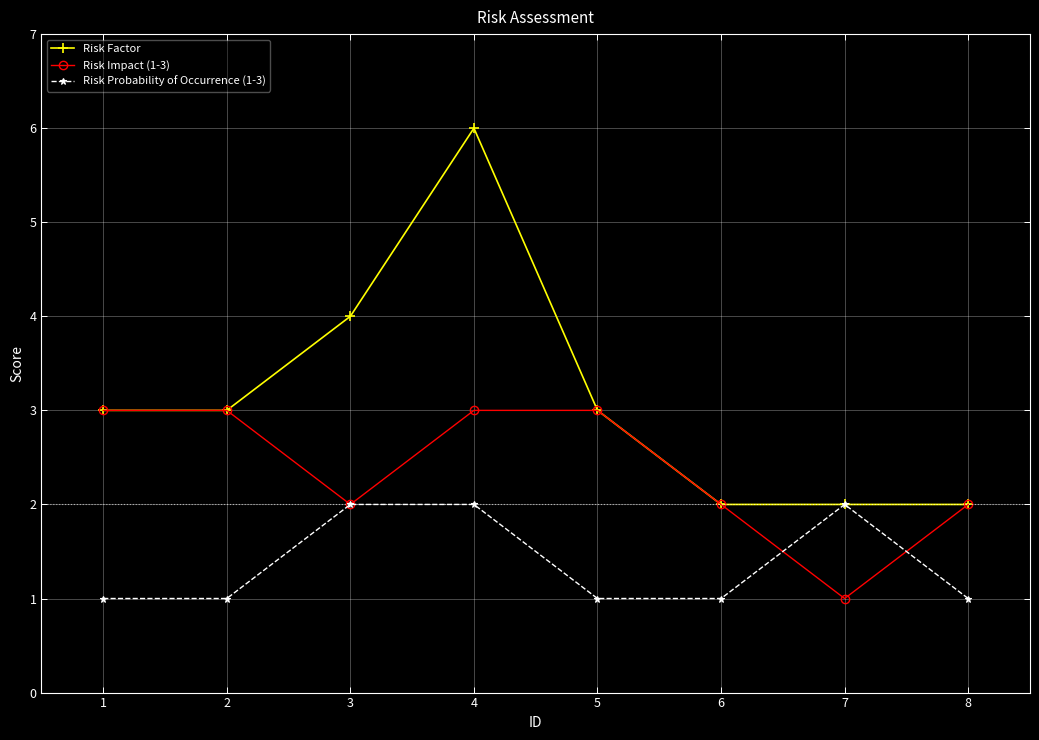

Which series has the widest spread of values?

Risk Factor